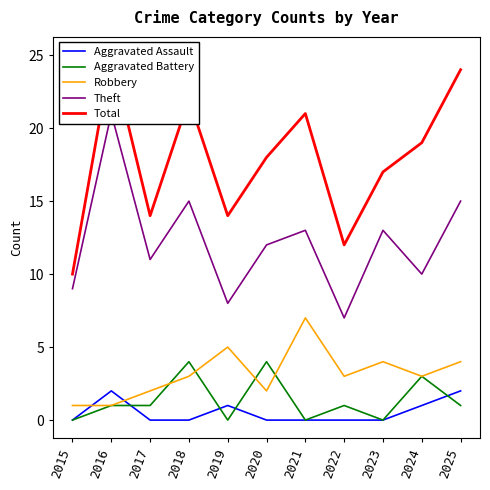

The value of Aggravated Battery at 2019 is 0. True or false?

True